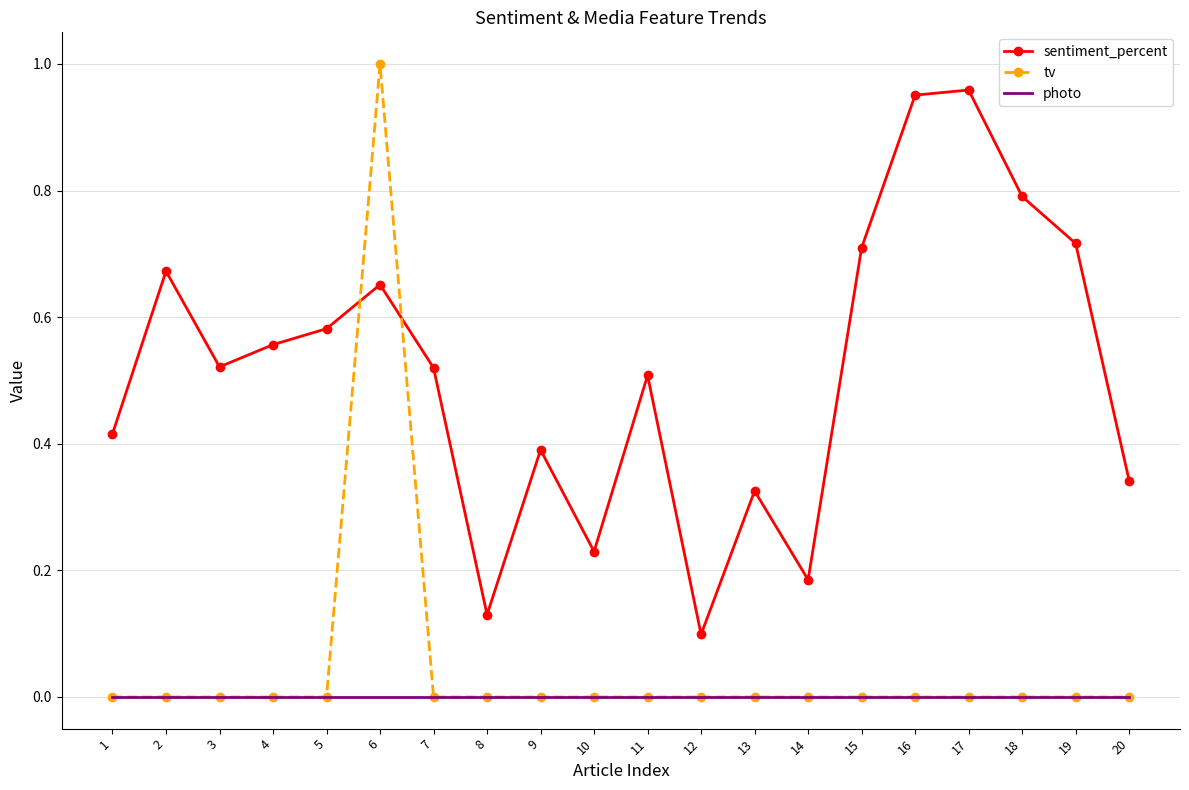

At which label does tv reach its peak?

6